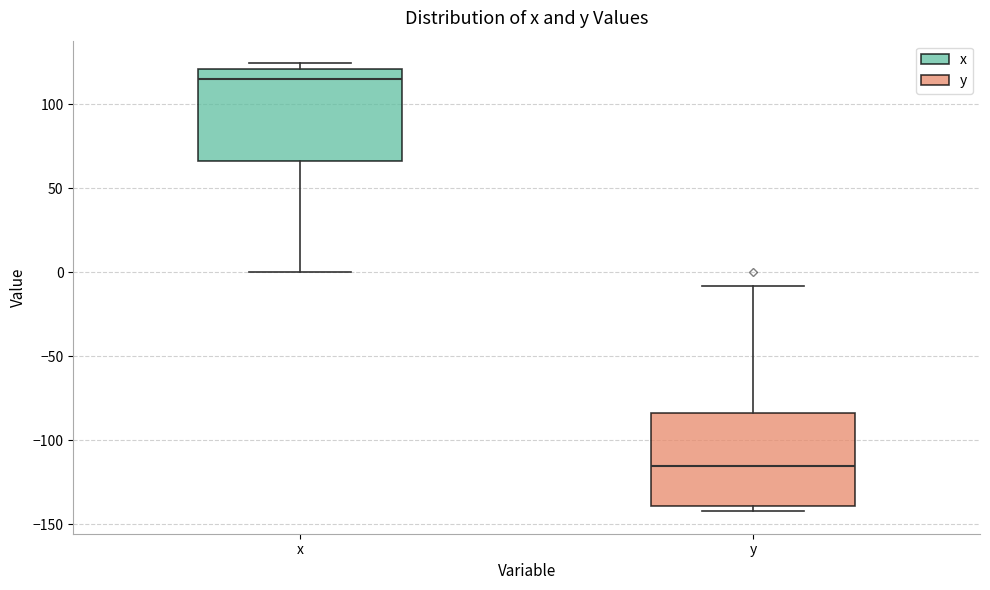

Where does the median line of the box for x sit on the y-axis? The values are not printed on the chart, so give them approximately, as read against the axis.

115